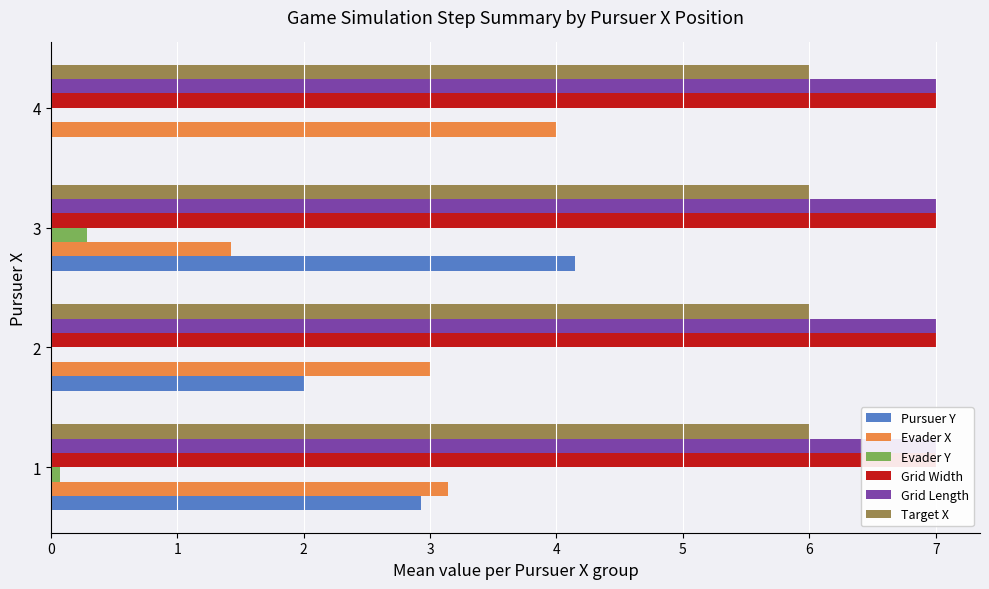

How many values in the Evader Y series exceed 0?

2